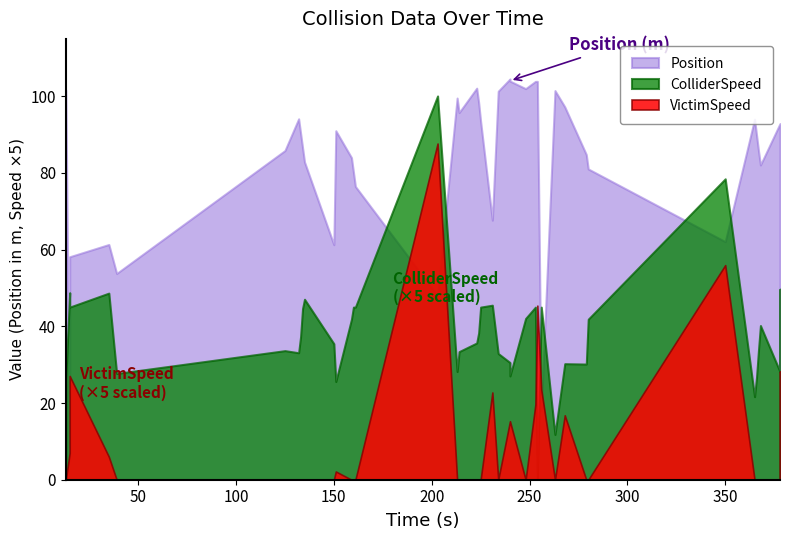

What is the difference between the ColliderSpeed values at 213 and 378?

4.3